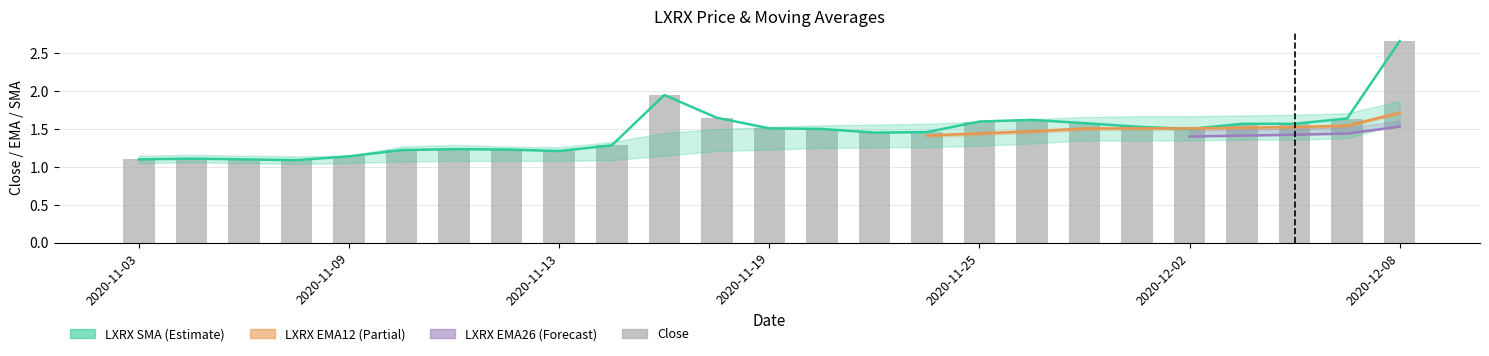

What is the smallest value displayed?

1.1